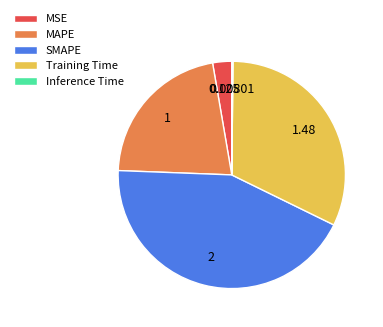

Between SMAPE and MAPE, which is larger?

SMAPE